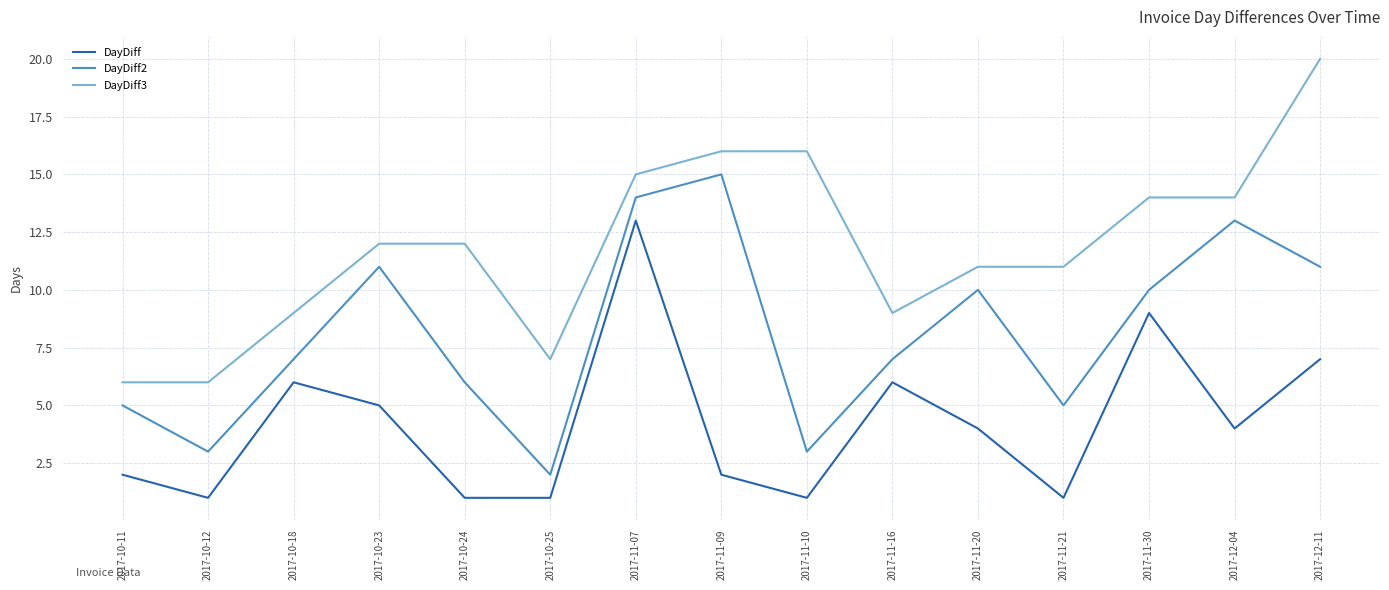

How many lines are shown in the chart?

3